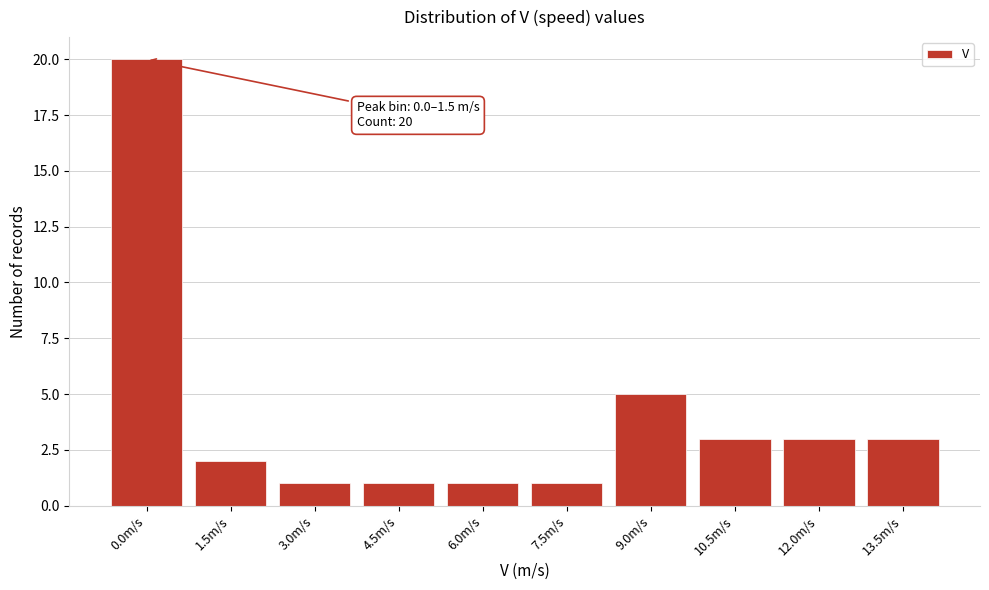

Reading left to right, what are all the values shown in this chart?

20	2	1	1	1	1	5	3	3	3